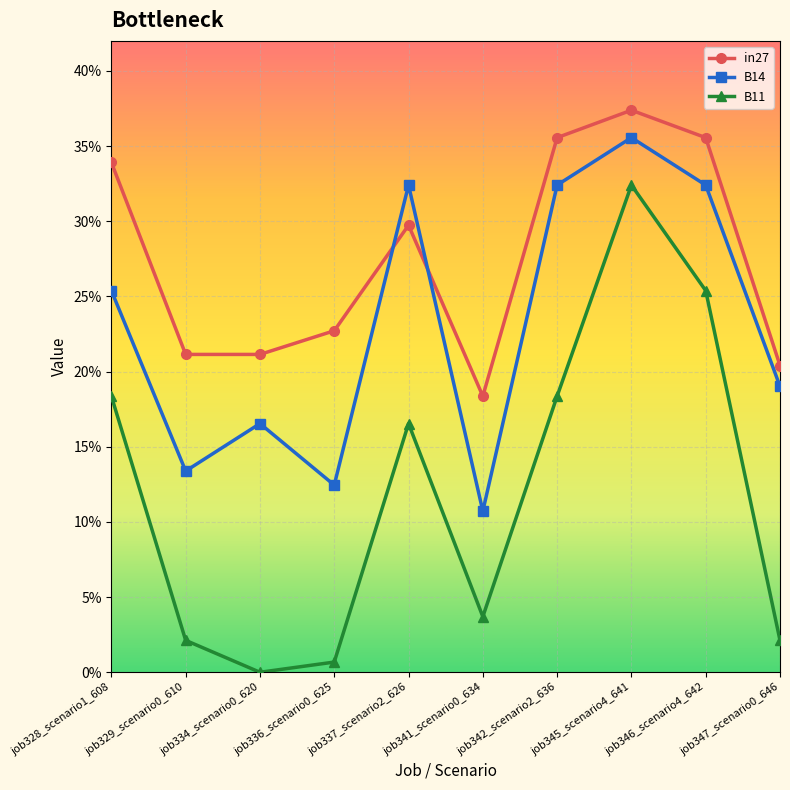

Is this an area chart (filled region under the line)?

No